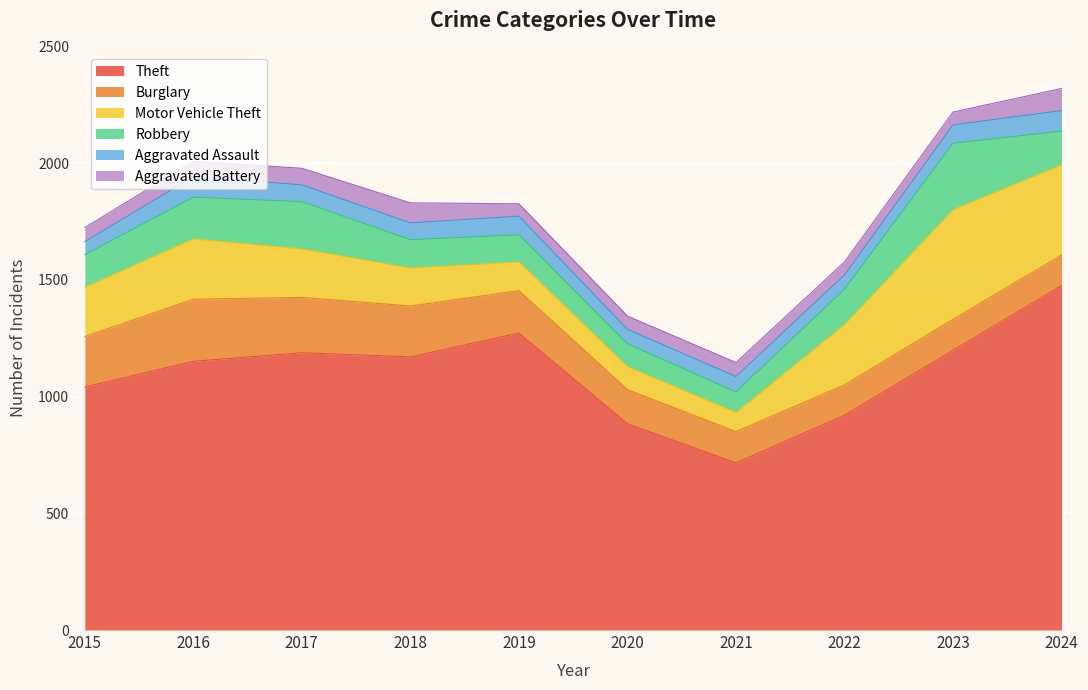

Does the chart display data point markers on the line(s)?

No